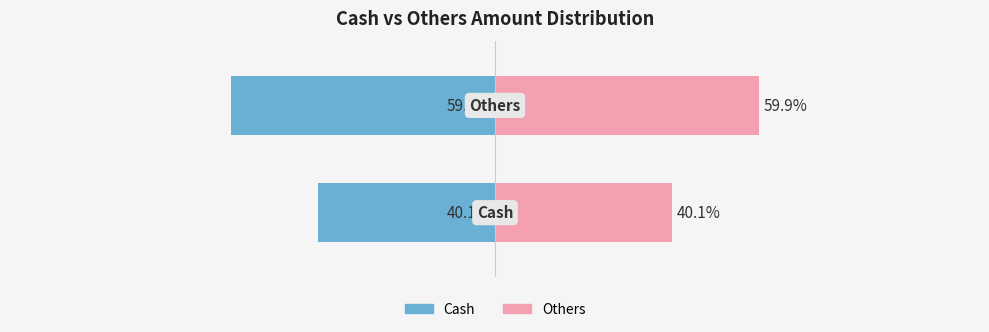

The value of Others at 1 is 19.5. True or false?

False